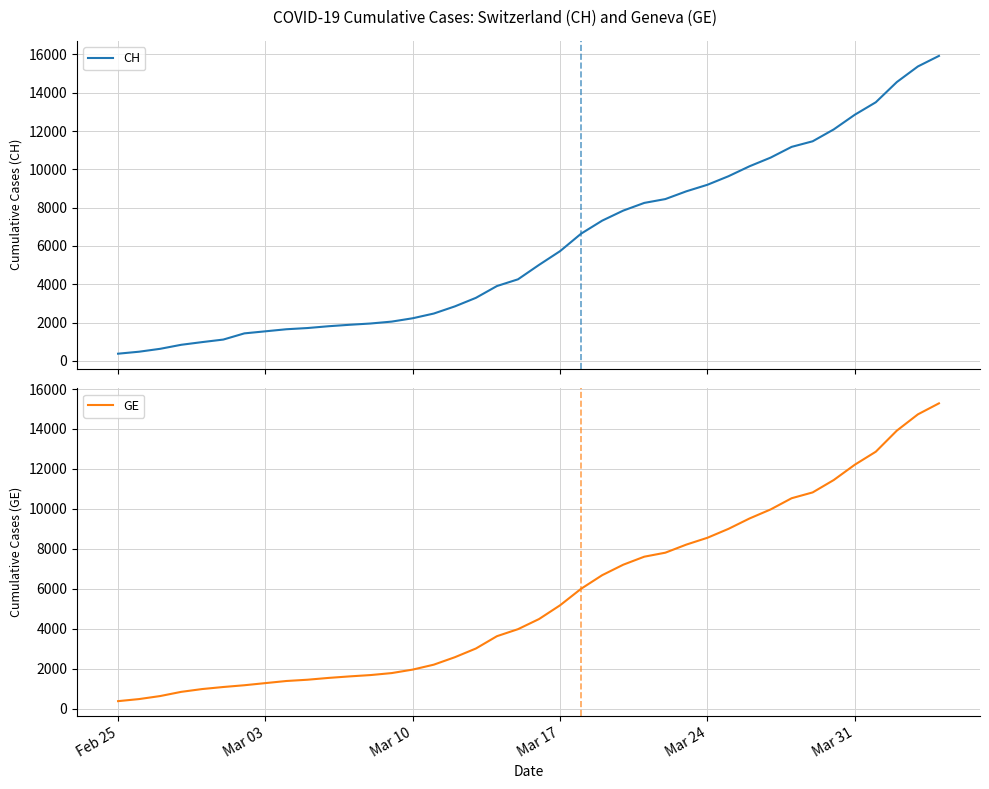

What are all the series names shown in the legend?

CH, GE